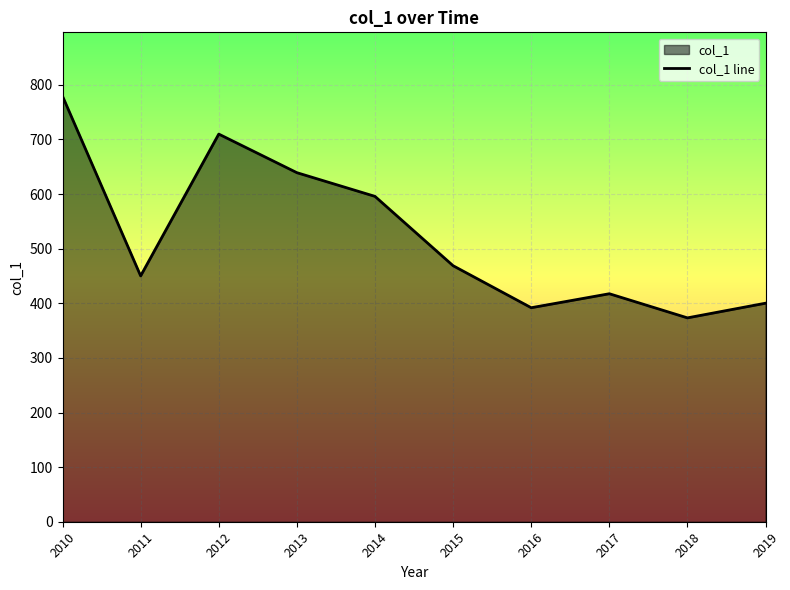

How many data points are less than 468?

5